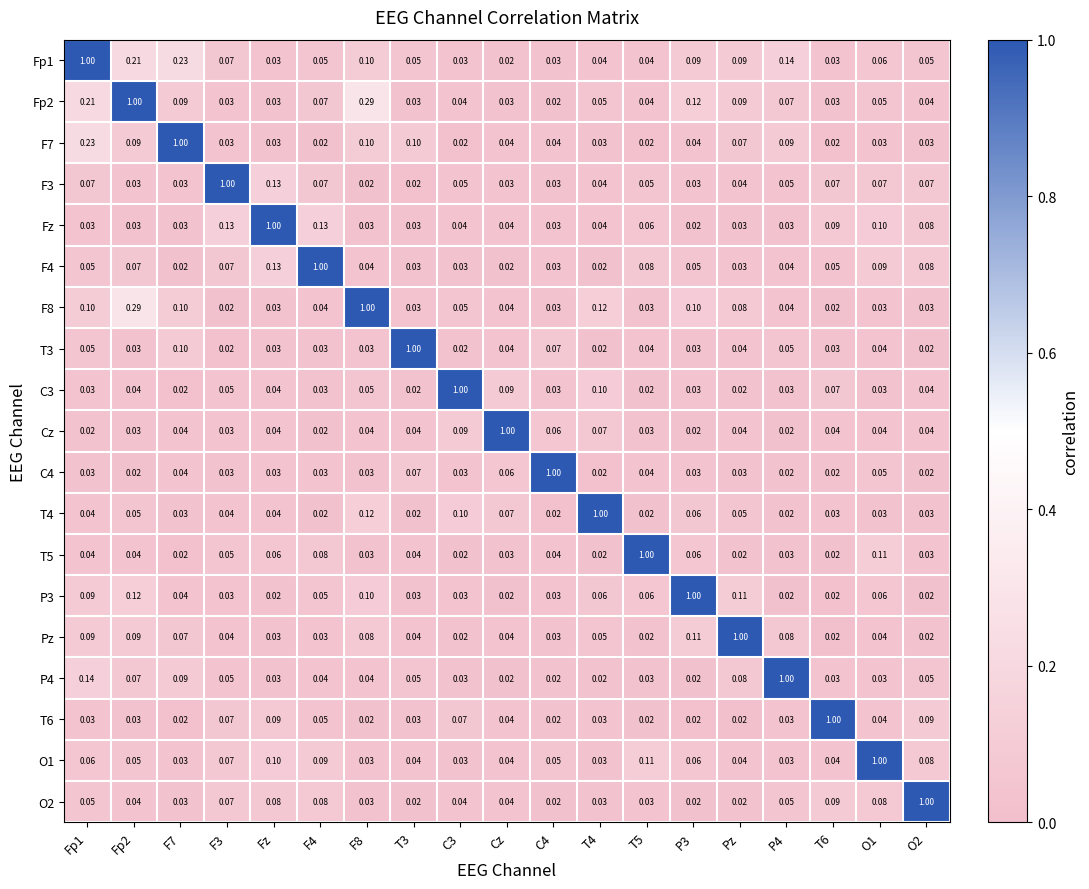

Is the value of O1 at Cz greater than the value of T6 at C4?

Yes